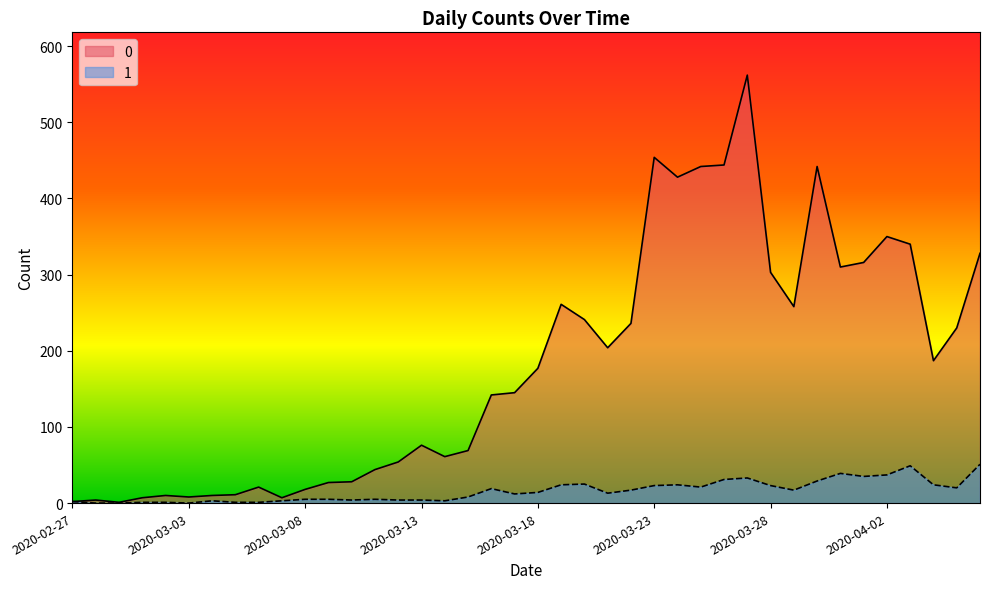

Which has a higher value, 2020-03-19 or 2020-03-03?

2020-03-19